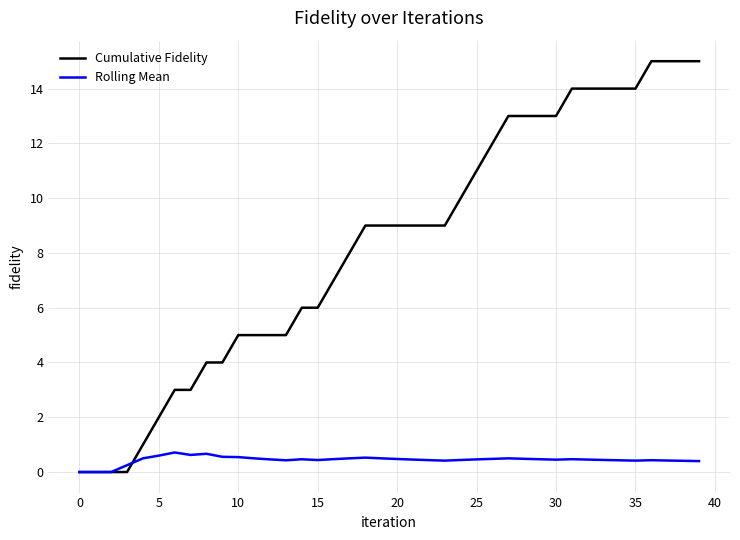

Which series has the widest spread of values?

Cumulative Fidelity